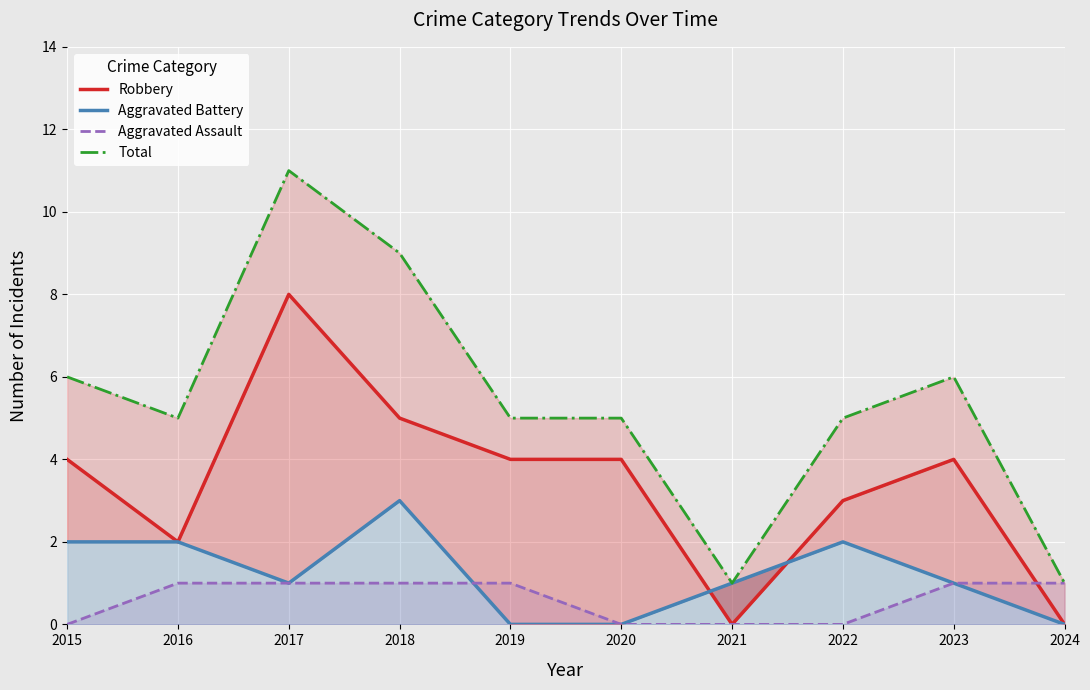

The value of Aggravated Assault at 2020 is 0. True or false?

True